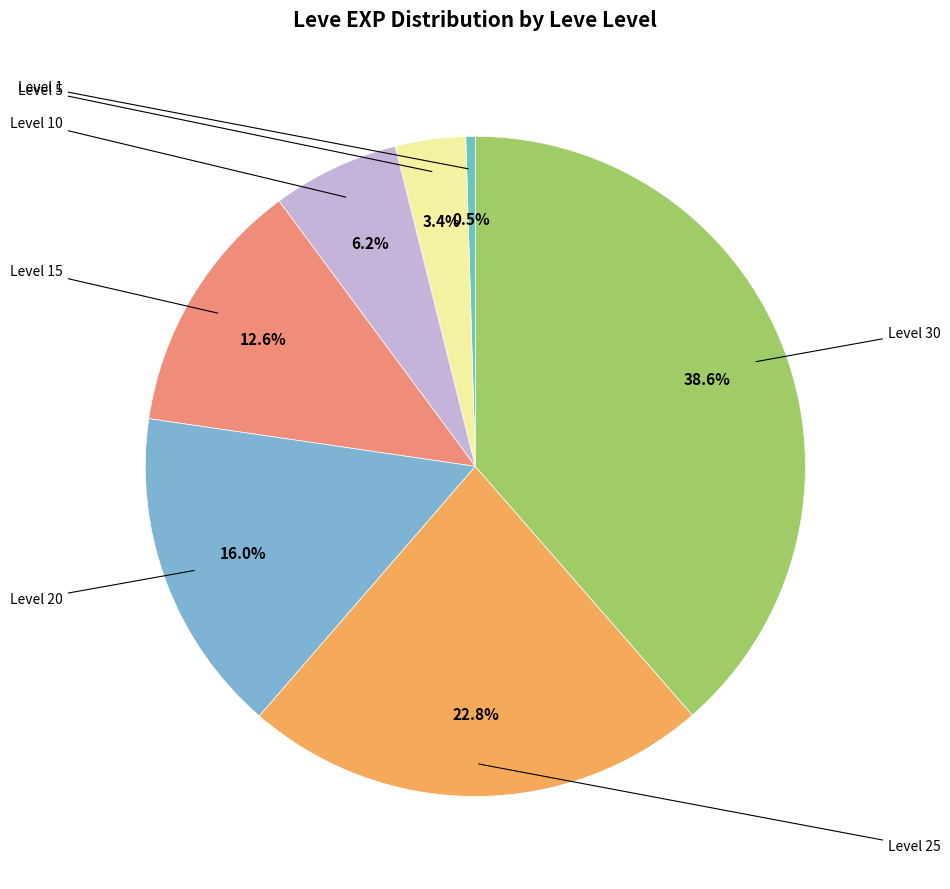

Count the number of slices in the pie.

7